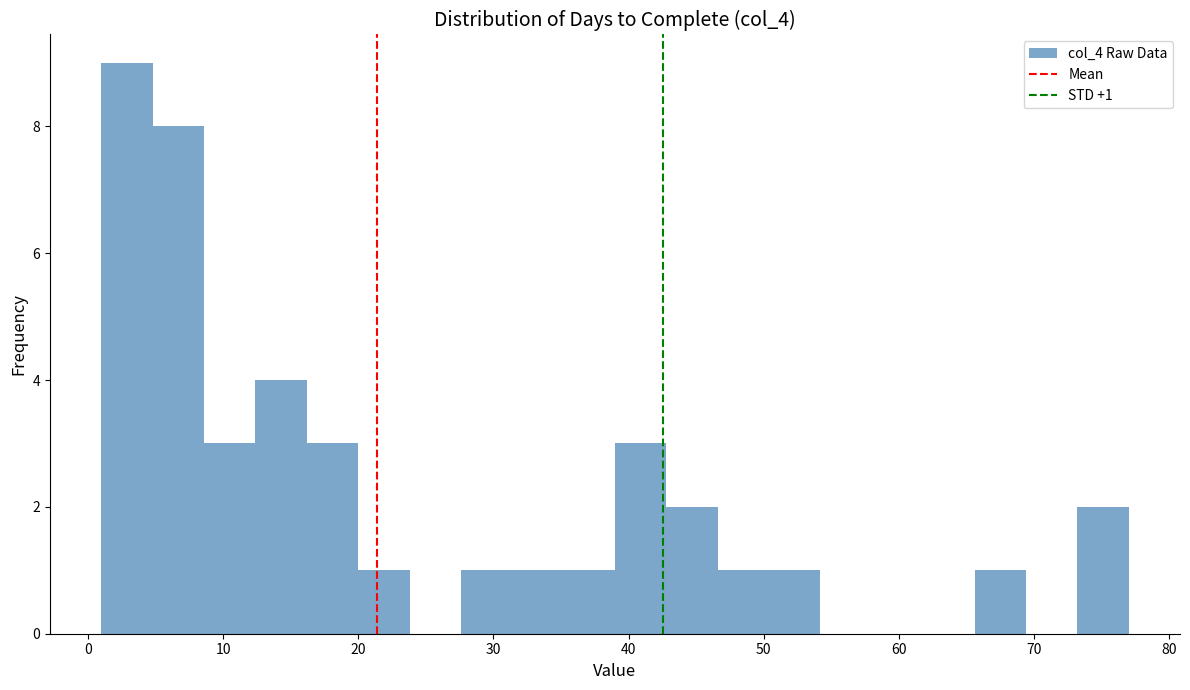

Read against the x-axis, roughly where is the centre of the tallest bar?

3